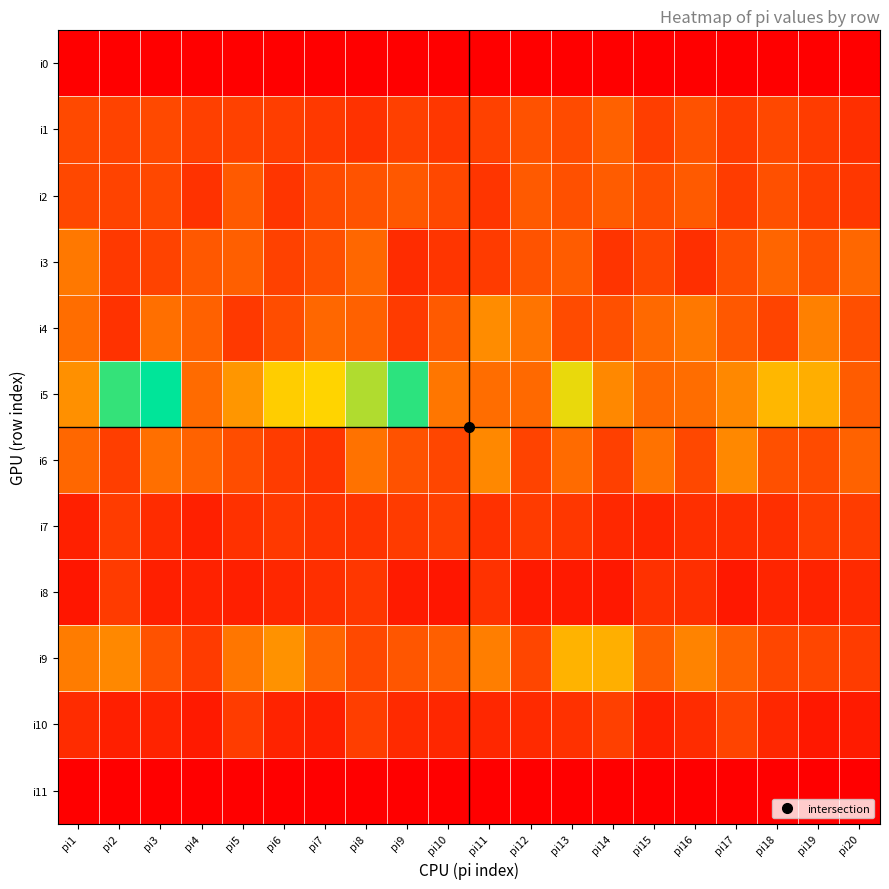

Reading left to right, transcribe all the data shown in this chart.

i0: pi1=0	pi2=0	pi3=0	pi4=0	pi5=0	pi6=0	pi7=0	pi8=0	pi9=0	pi10=0	pi11=0	pi12=0	pi13=0	pi14=0	pi15=0	pi16=0	pi17=0	pi18=0	pi19=0	pi20=0
i1: pi1=45	pi2=41	pi3=45	pi4=39	pi5=40	pi6=38	pi7=35	pi8=31	pi9=39	pi10=34	pi11=40	pi12=50	pi13=46	pi14=59	pi15=38	pi16=50	pi17=36	pi18=44	pi19=37	pi20=29
i2: pi1=44	pi2=41	pi3=44	pi4=31	pi5=55	pi6=33	pi7=46	pi8=51	pi9=54	pi10=44	pi11=33	pi12=55	pi13=49	pi14=56	pi15=47	pi16=55	pi17=37	pi18=49	pi19=38	pi20=34
i3: pi1=72	pi2=35	pi3=41	pi4=54	pi5=58	pi6=40	pi7=49	pi8=63	pi9=27	pi10=33	pi11=36	pi12=51	pi13=56	pi14=32	pi15=43	pi16=29	pi17=48	pi18=62	pi19=49	pi20=63
i4: pi1=66	pi2=31	pi3=67	pi4=59	pi5=35	pi6=47	pi7=63	pi8=59	pi9=36	pi10=55	pi11=83	pi12=70	pi13=46	pi14=49	pi15=64	pi16=72	pi17=54	pi18=42	pi19=76	pi20=48
i5: pi1=85	pi2=173	pi3=186	pi4=65	pi5=88	pi6=118	pi7=122	pi8=143	pi9=175	pi10=71	pi11=66	pi12=64	pi13=129	pi14=81	pi15=63	pi16=66	pi17=81	pi18=106	pi19=101	pi20=56
i6: pi1=63	pi2=38	pi3=67	pi4=60	pi5=47	pi6=37	pi7=33	pi8=69	pi9=50	pi10=43	pi11=81	pi12=41	pi13=65	pi14=39	pi15=69	pi16=44	pi17=81	pi18=49	pi19=46	pi20=60
i7: pi1=20	pi2=37	pi3=27	pi4=20	pi5=30	pi6=35	pi7=32	pi8=32	pi9=36	pi10=39	pi11=30	pi12=36	pi13=34	pi14=25	pi15=23	pi16=29	pi17=28	pi18=29	pi19=38	pi20=37
i8: pi1=14	pi2=36	pi3=19	pi4=21	pi5=19	pi6=24	pi7=29	pi8=34	pi9=17	pi10=14	pi11=31	pi12=16	pi13=16	pi14=15	pi15=30	pi16=29	pi17=15	pi18=23	pi19=22	pi20=26
i9: pi1=74	pi2=81	pi3=50	pi4=36	pi5=71	pi6=86	pi7=62	pi8=45	pi9=53	pi10=58	pi11=75	pi12=43	pi13=104	pi14=102	pi15=57	pi16=78	pi17=59	pi18=43	pi19=43	pi20=37
i10: pi1=27	pi2=19	pi3=22	pi4=16	pi5=37	pi6=22	pi7=19	pi8=38	pi9=26	pi10=24	pi11=24	pi12=26	pi13=30	pi14=39	pi15=19	pi16=27	pi17=42	pi18=24	pi19=15	pi20=17
i11: pi1=0	pi2=0	pi3=0	pi4=0	pi5=0	pi6=0	pi7=0	pi8=0	pi9=0	pi10=0	pi11=0	pi12=0	pi13=0	pi14=0	pi15=0	pi16=0	pi17=0	pi18=0	pi19=0	pi20=0